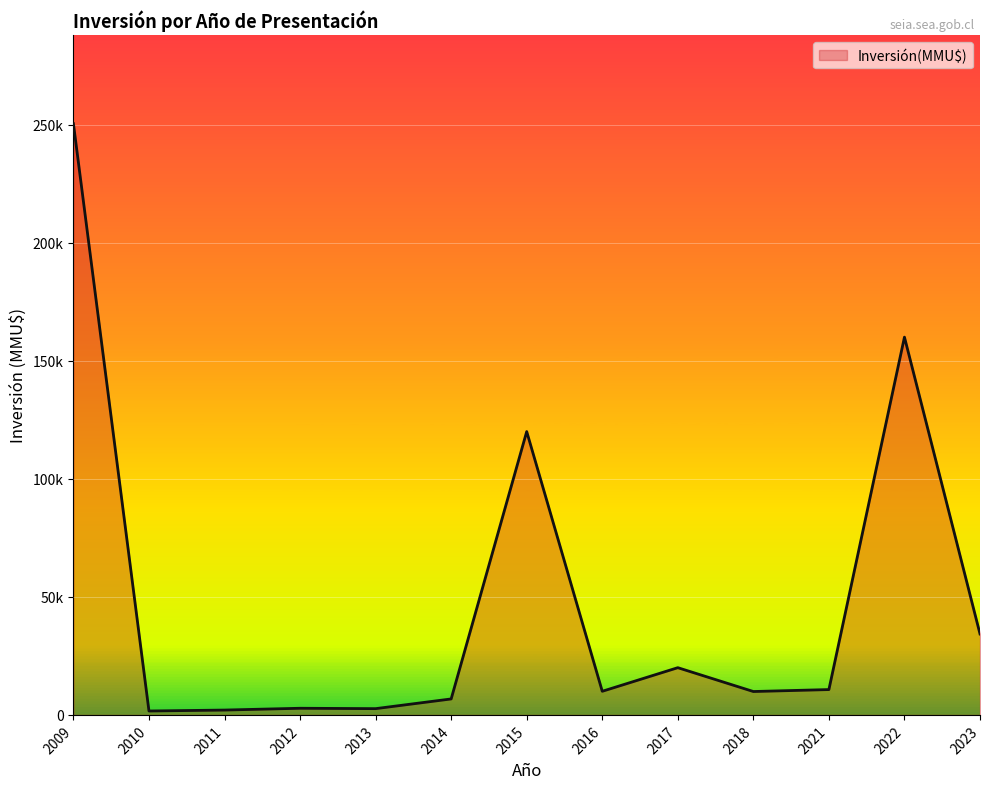

Does the chart display data point markers on the line(s)?

No